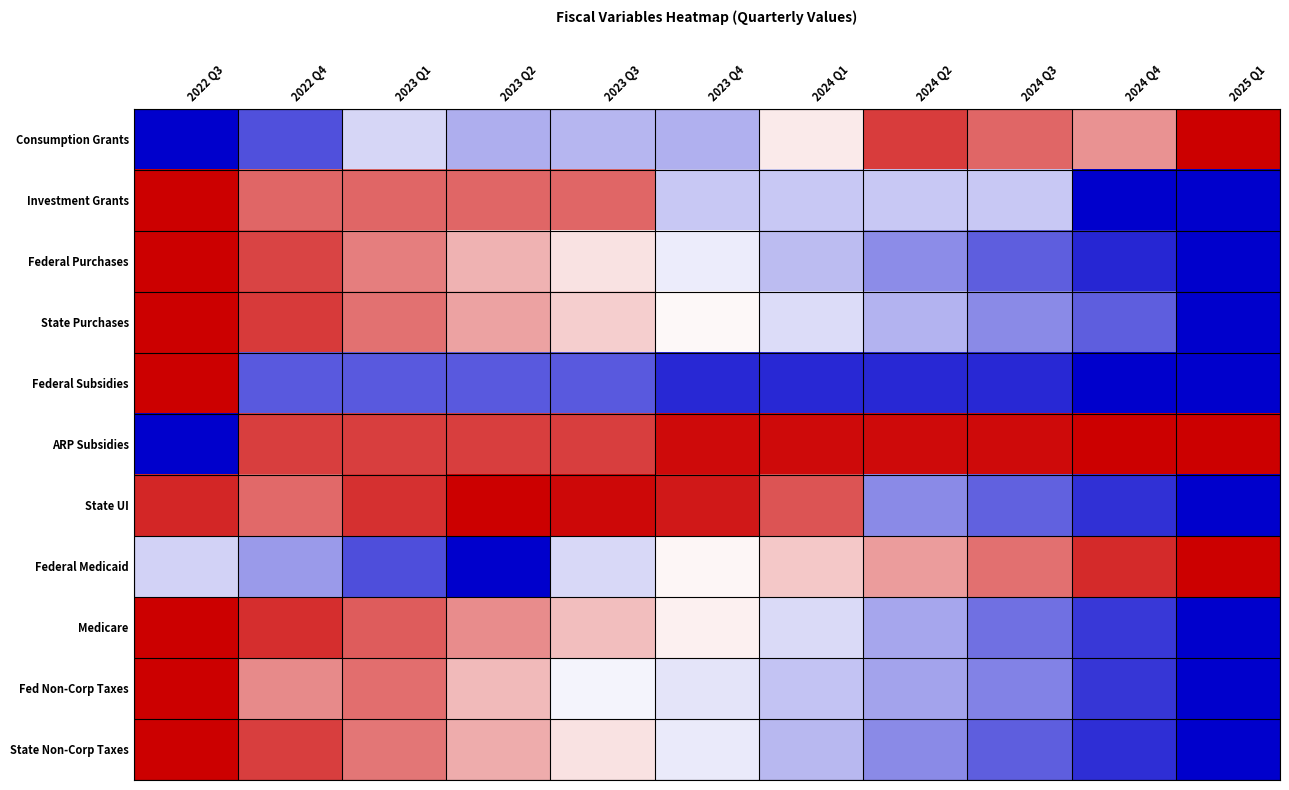

How many series are shown in this chart?

11